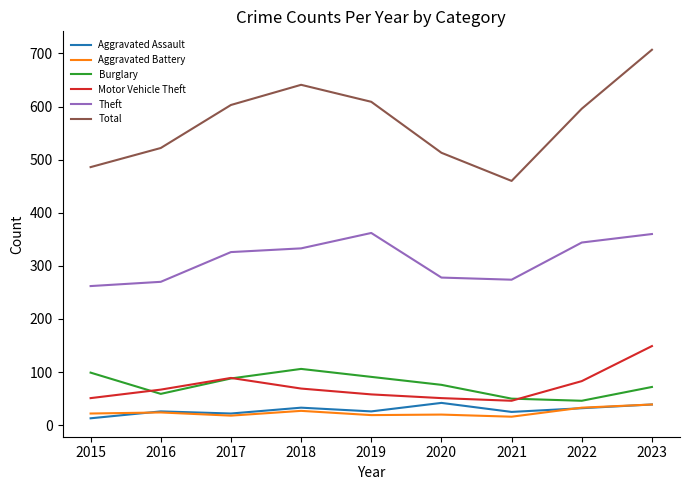

What is the lowest value of the Total series?

460